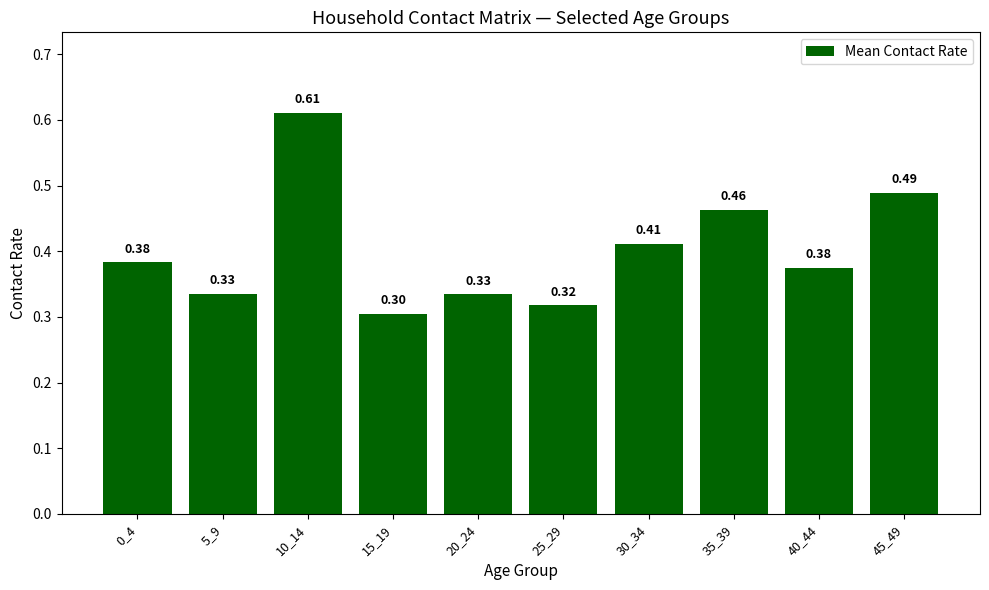

Which category has the lowest value across all series?

15_19